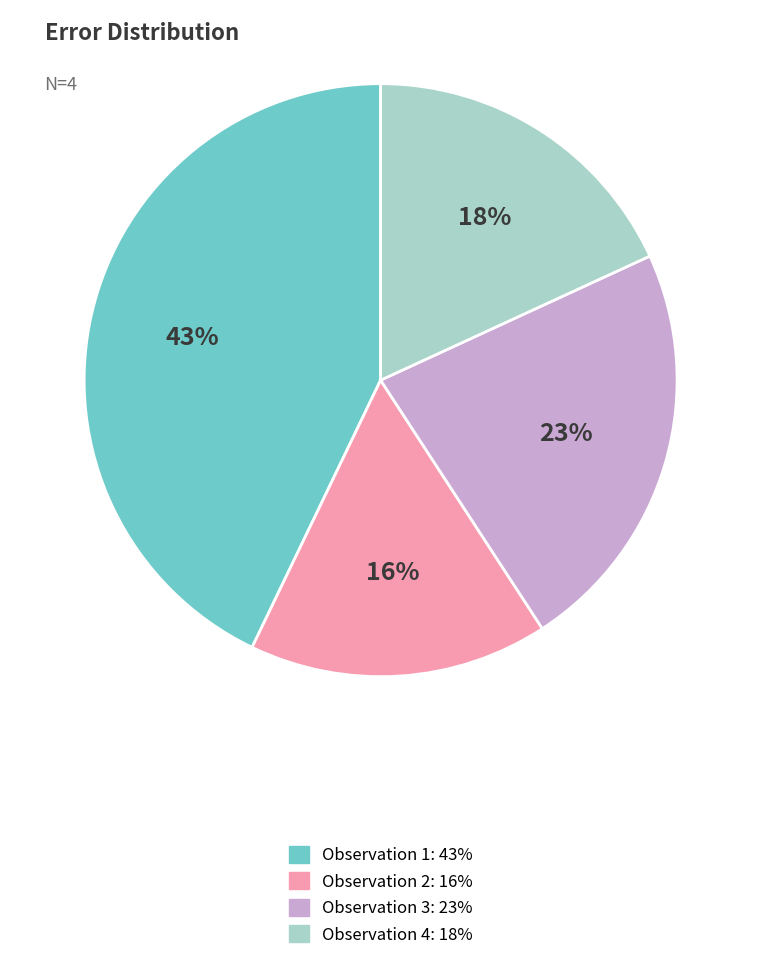

To the nearest percent, what percentage of the pie is Observation 4: 18%?

18%